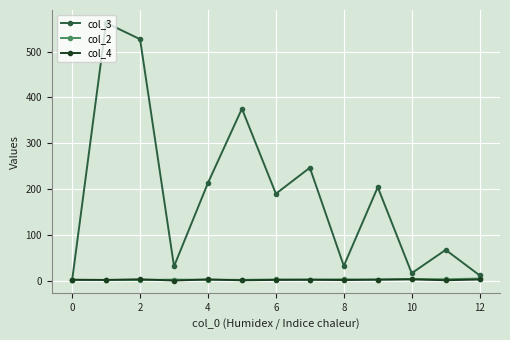

Which series has the largest total across all categories?

col_3